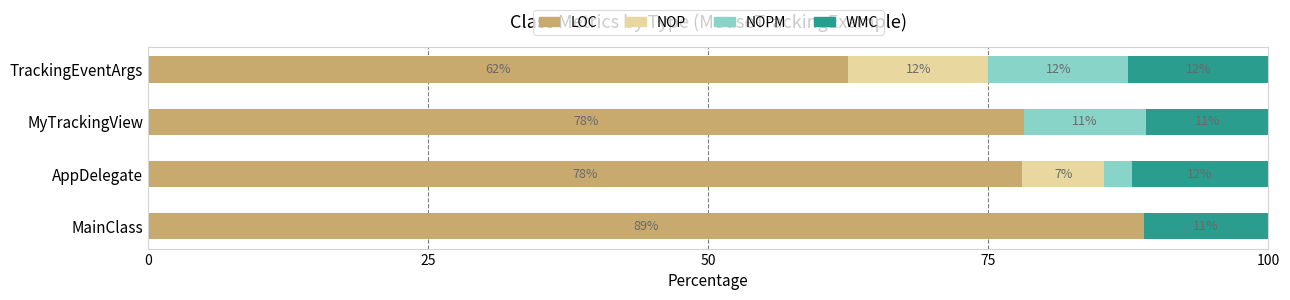

Which series has the largest range (max minus min)?

LOC